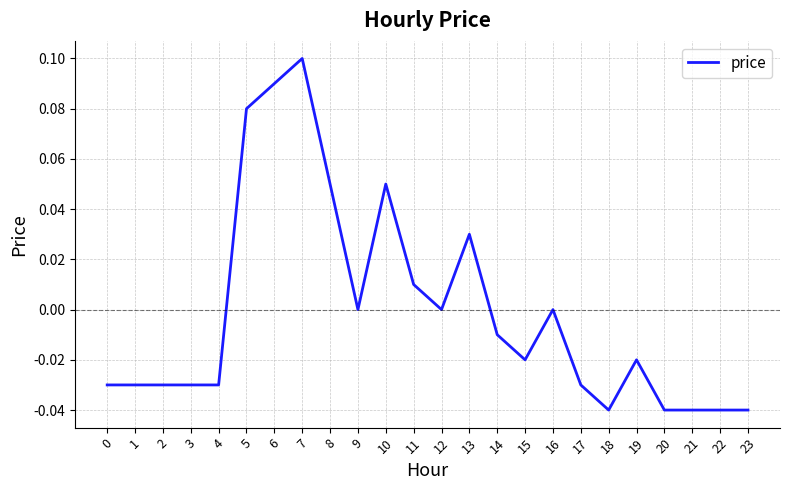

The value at 11 is 0.0. True or false?

True